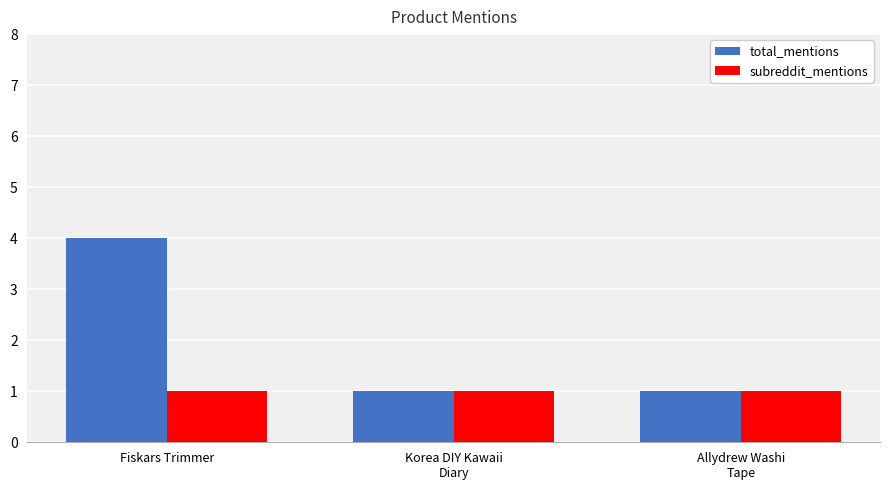

True or false: total_mentions has a value of 2 at Korea DIY Kawaii
Diary.

False